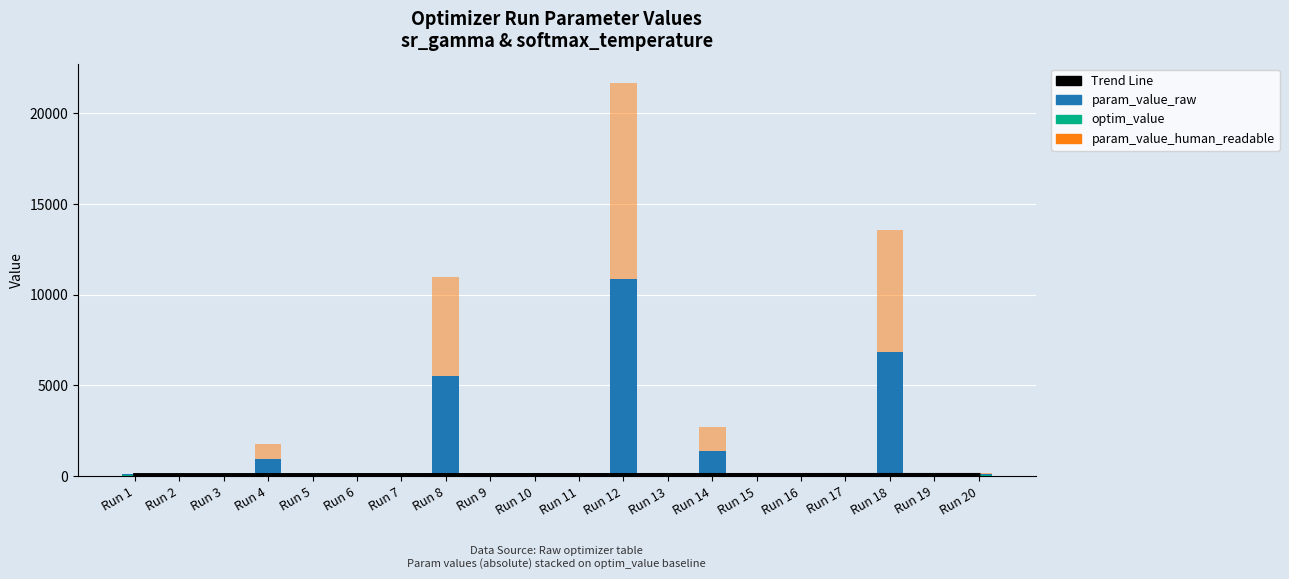

Rank the categories by param_value_human_readable value from lowest to highest.

Run 5, Run 9, Run 1, Run 11, Run 17, Run 7, Run 13, Run 3, Run 15, Run 19, Run 6, Run 2, Run 10, Run 16, Run 20, Run 4, Run 14, Run 8, Run 18, Run 12